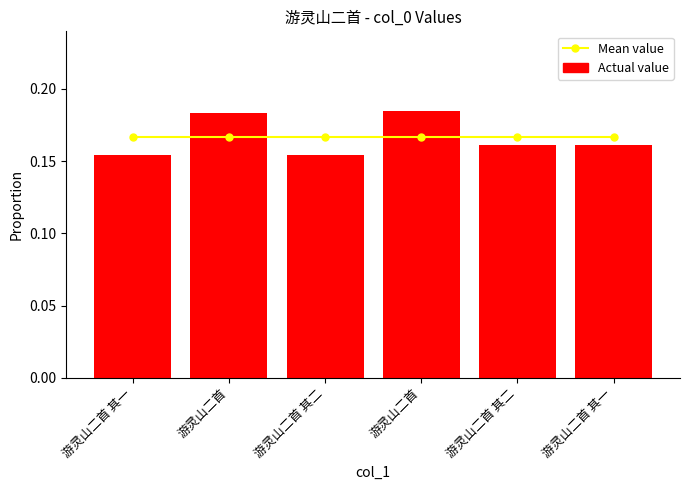

What is the value of the Actual value bar at the 1st from the left?

0.2